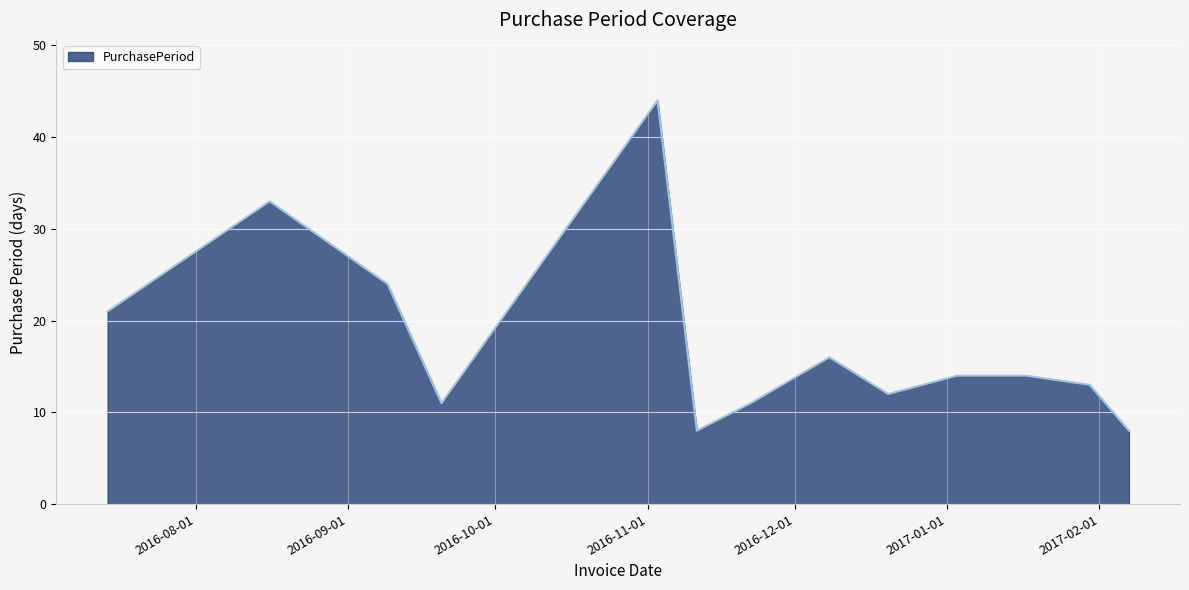

What is the maximum value shown in the chart?

44